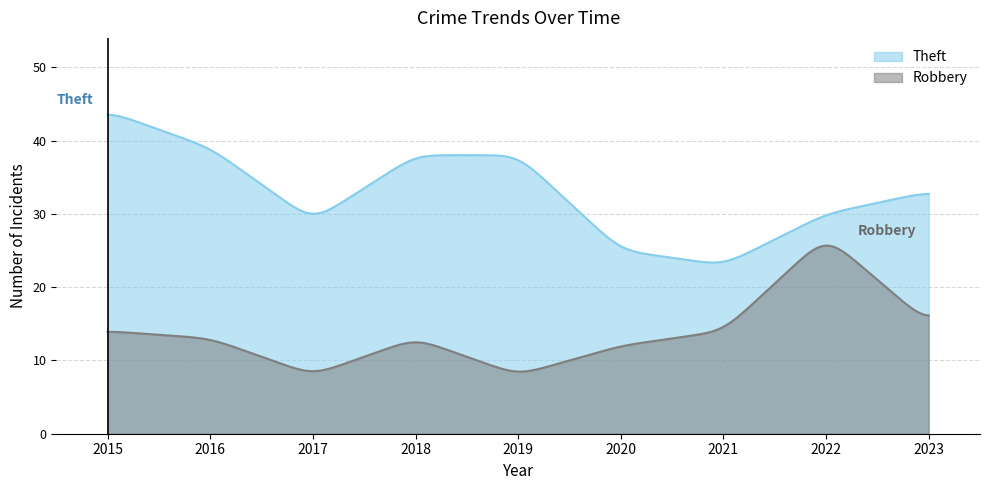

What is the average value of the Theft series?

32.6